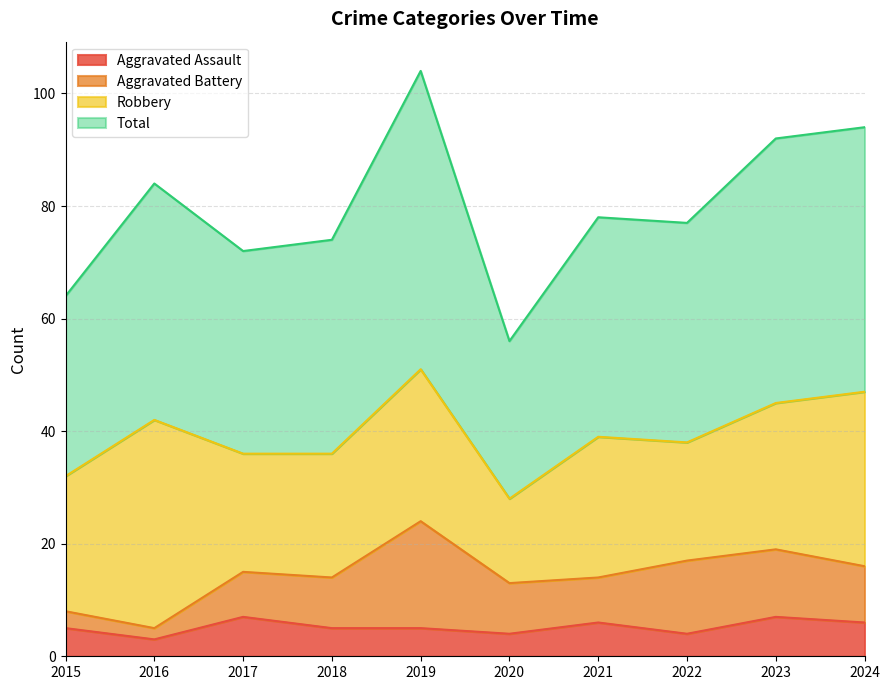

What is the minimum value shown in the chart?

3